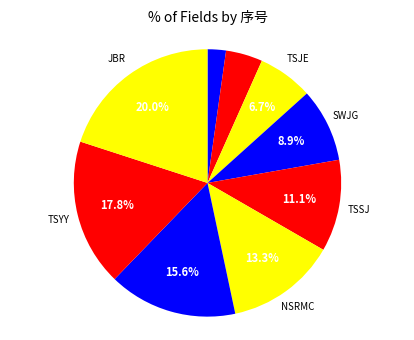

How many slices are in this pie chart?

9